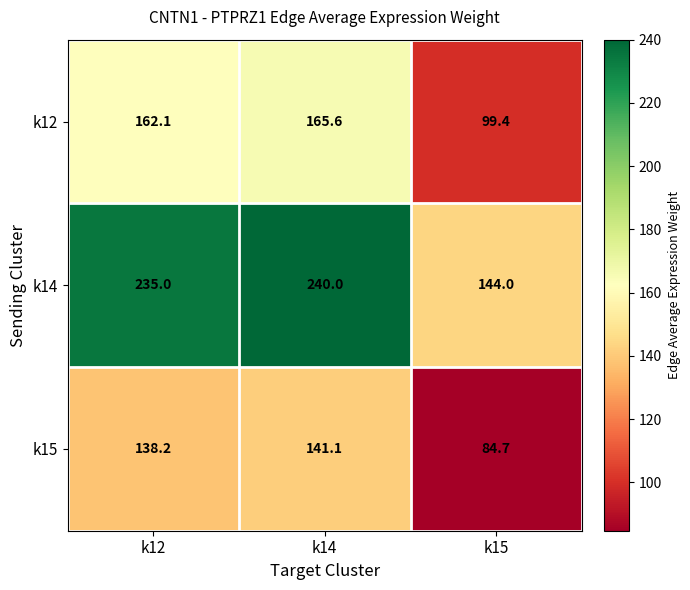

Reading left to right, transcribe all the data shown in this chart.

k12: k12=162.1	k14=165.6	k15=99.4
k14: k12=235.0	k14=240.0	k15=144.0
k15: k12=138.2	k14=141.1	k15=84.7